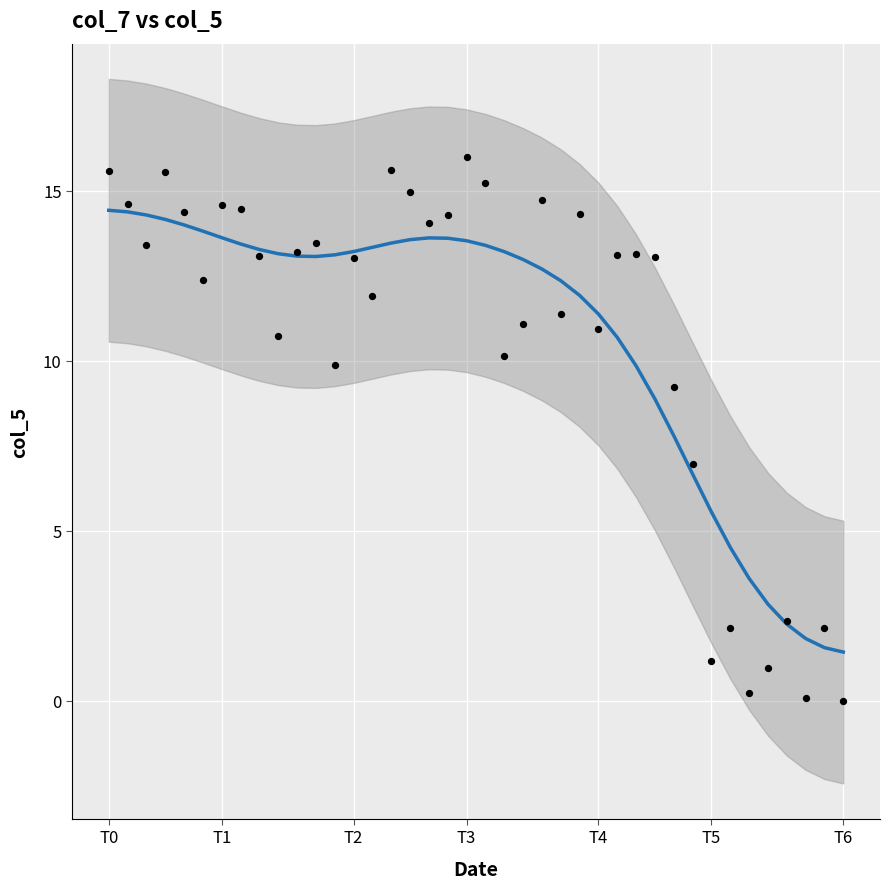

What is the range of Y values (max minus min)?

16.0